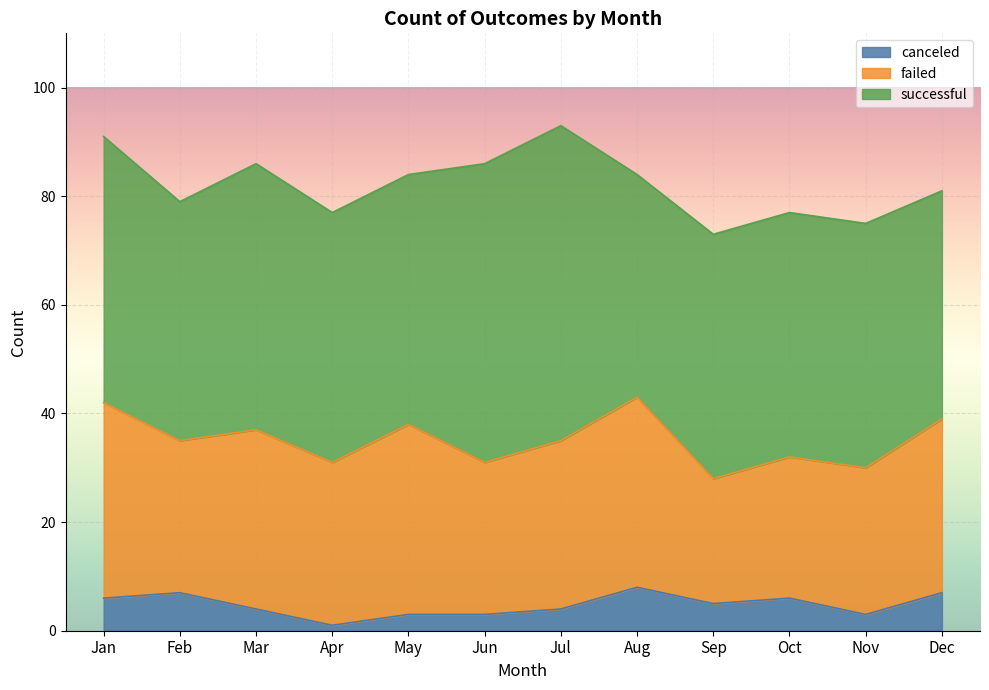

Where is the first local maximum for successful?

Mar